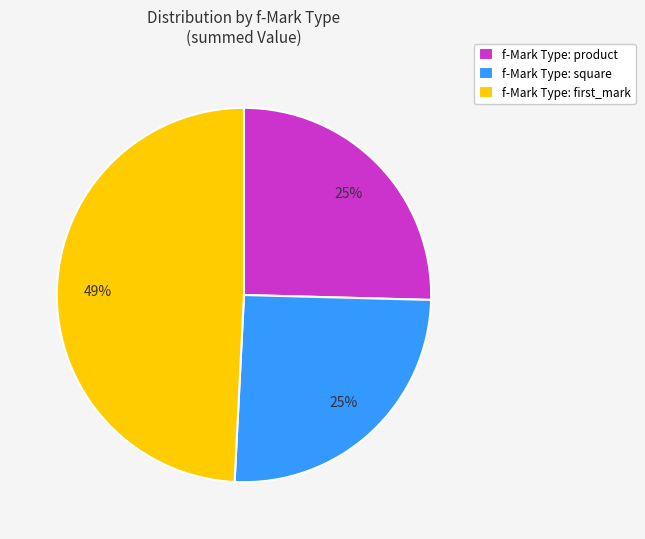

Combined, do f-Mark Type: first_mark and f-Mark Type: product account for over 50%?

Yes